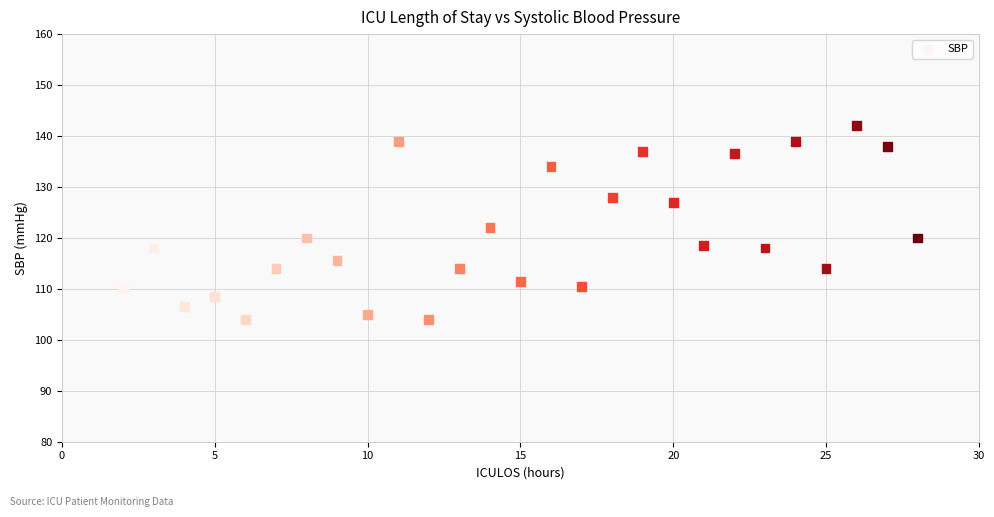

What is the range of X values (max minus min)?

26.0